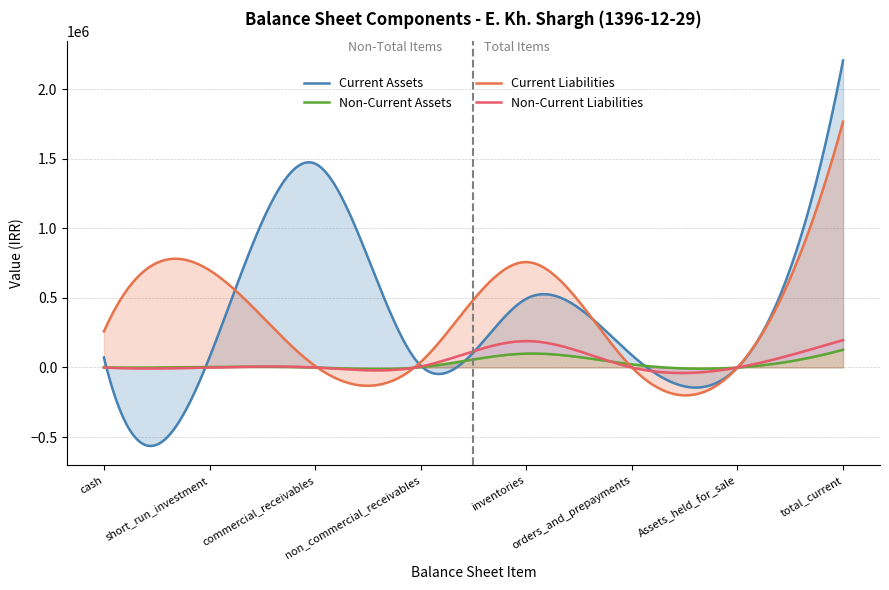

True or false: non_current_liabilities has a value of 282098 at total_current.

False